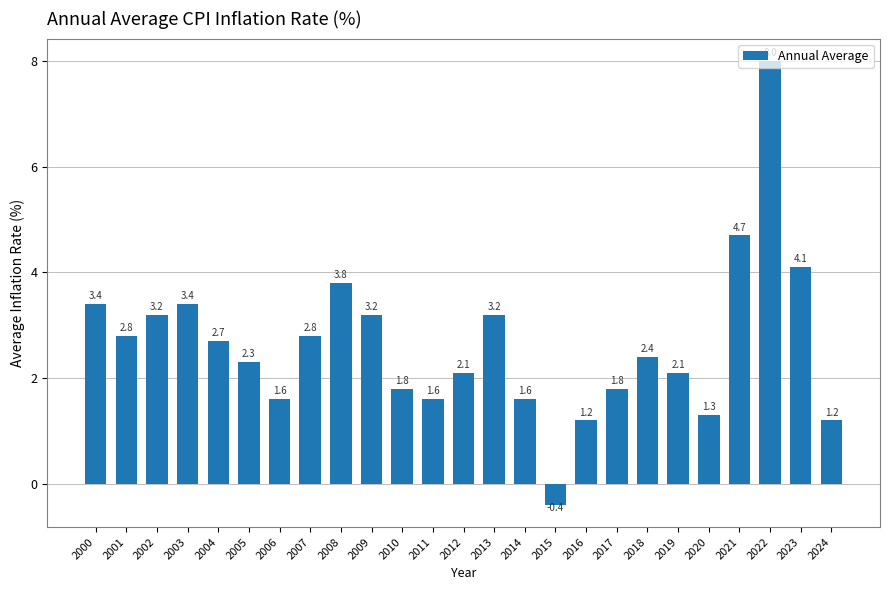

What is the value of the 6th bar from the left?

2.3